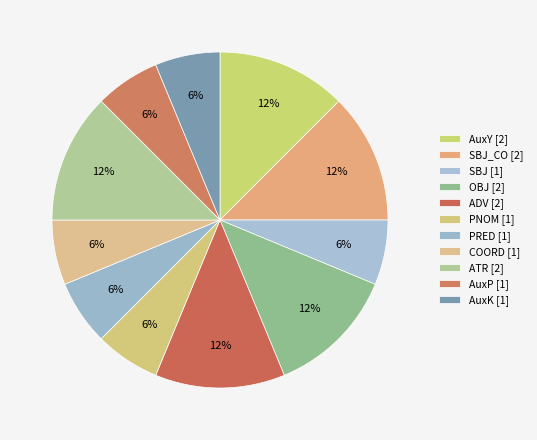

Which slice is the largest?

AuxY